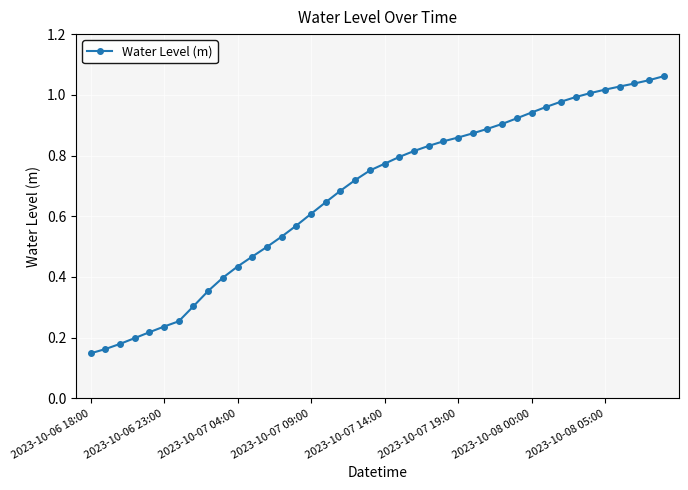

True or false: the data shows 0.2 at 2023-10-08 00:00.

False